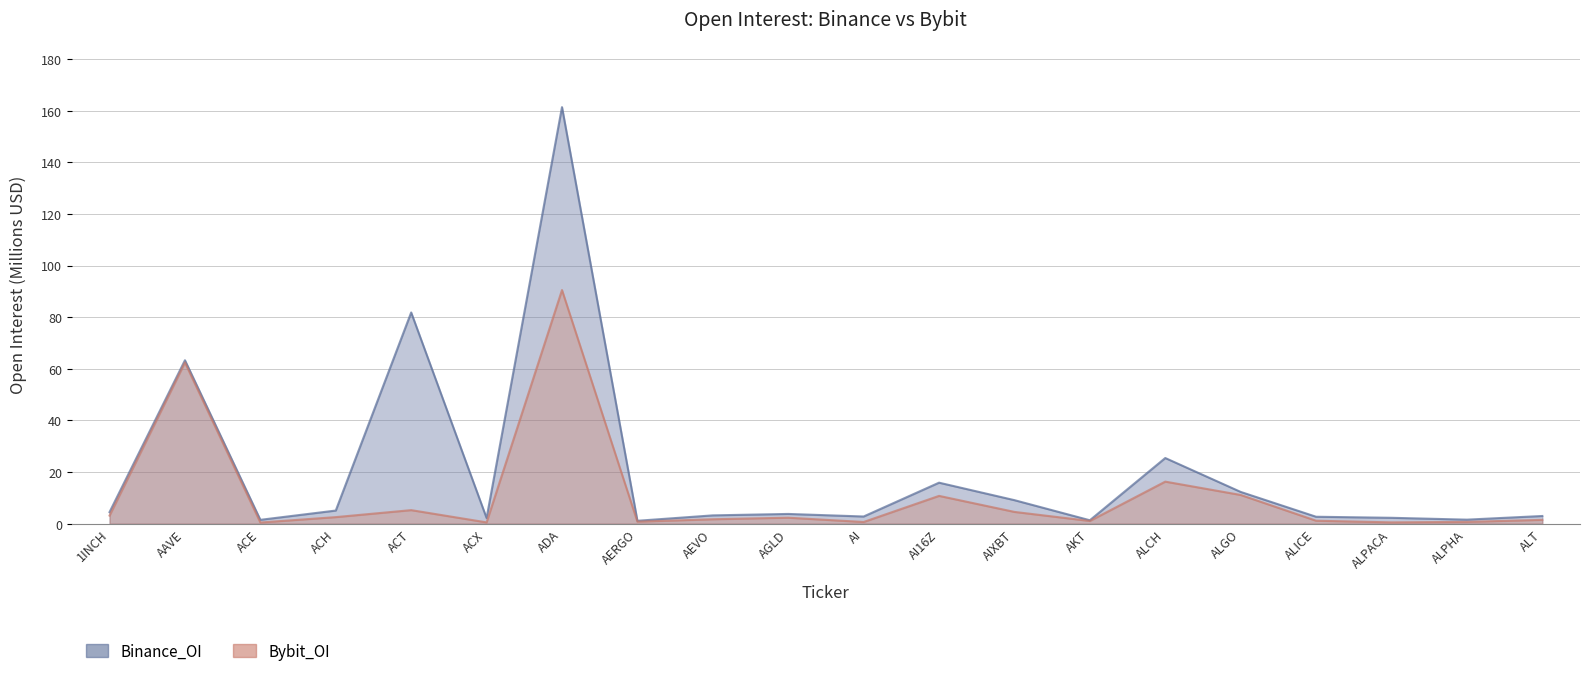

What is the maximum value shown in the chart?

161.4